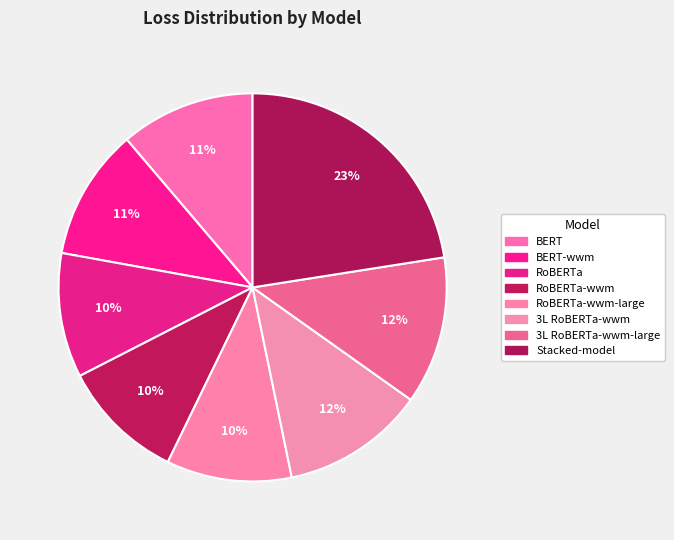

Is there a majority slice in this chart?

No